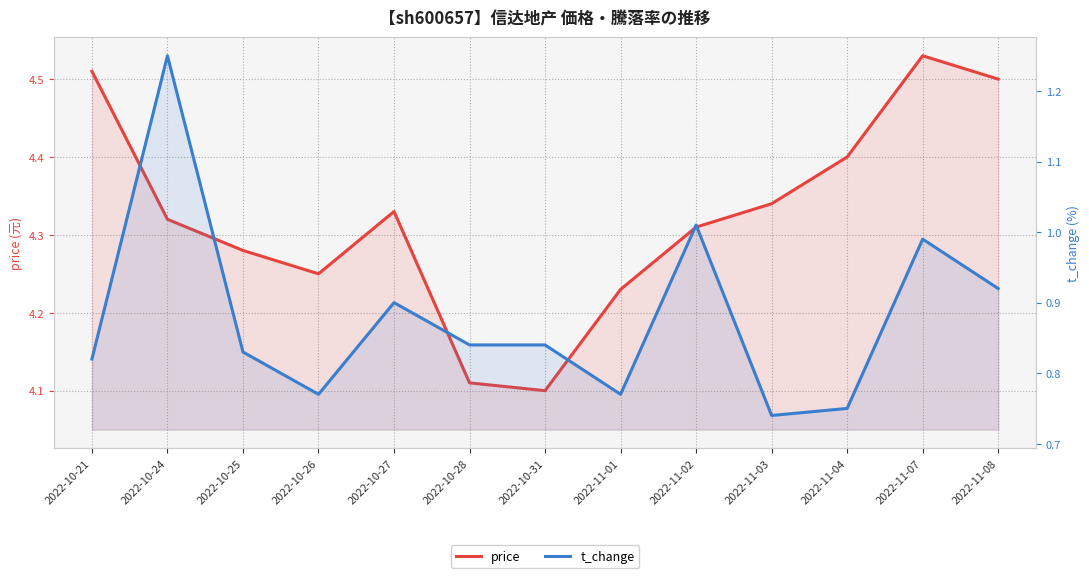

What is the label of the 4th point from the left?

2022-10-26